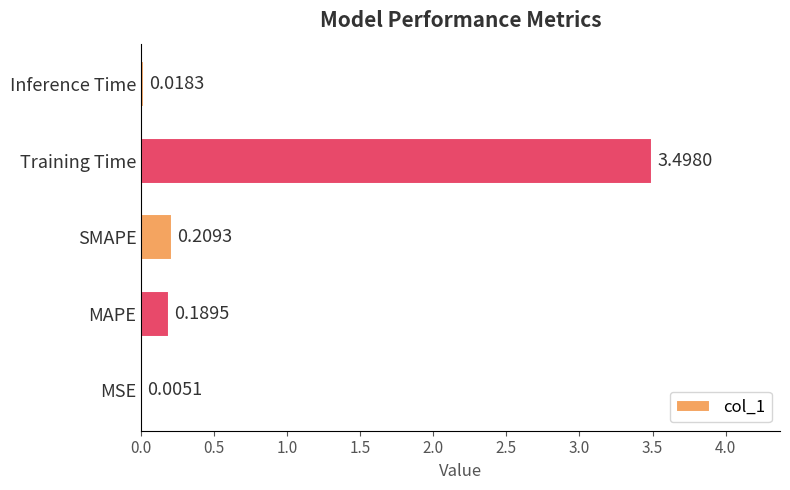

Where is the data nearest to the value 1?

SMAPE